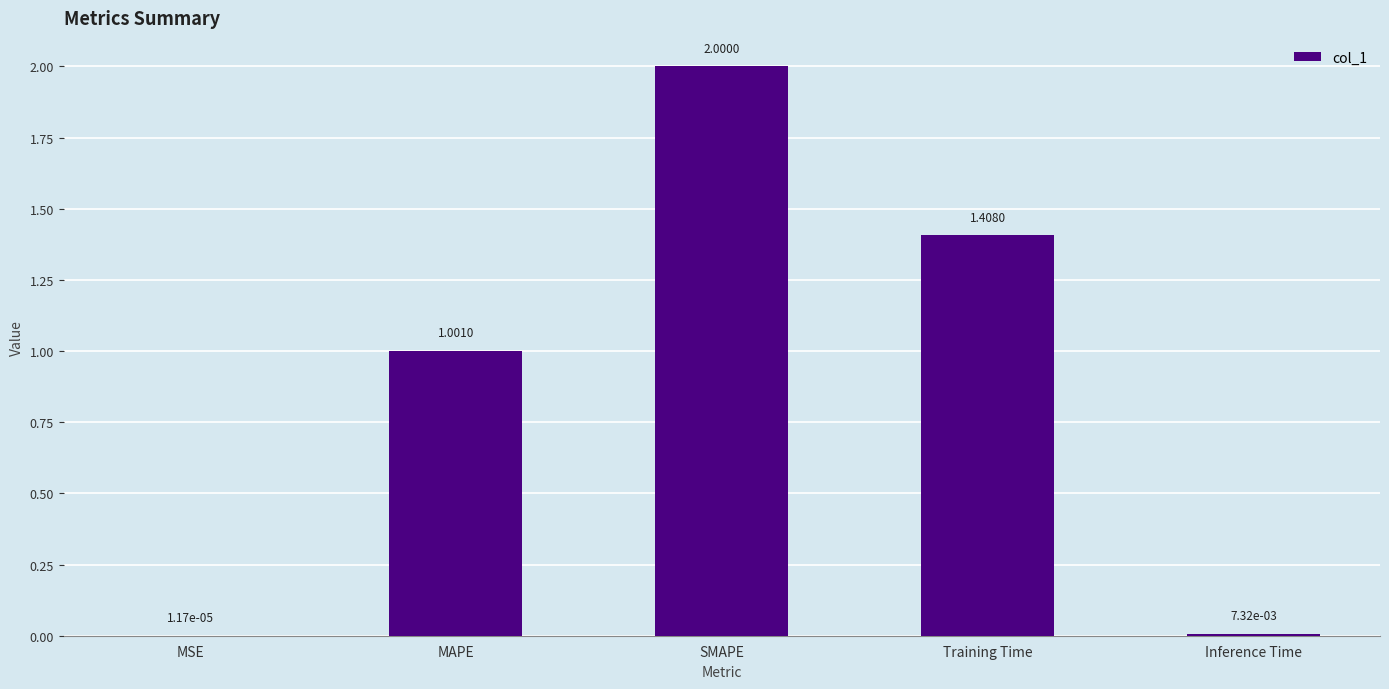

At which label is the value closest to 1?

MAPE